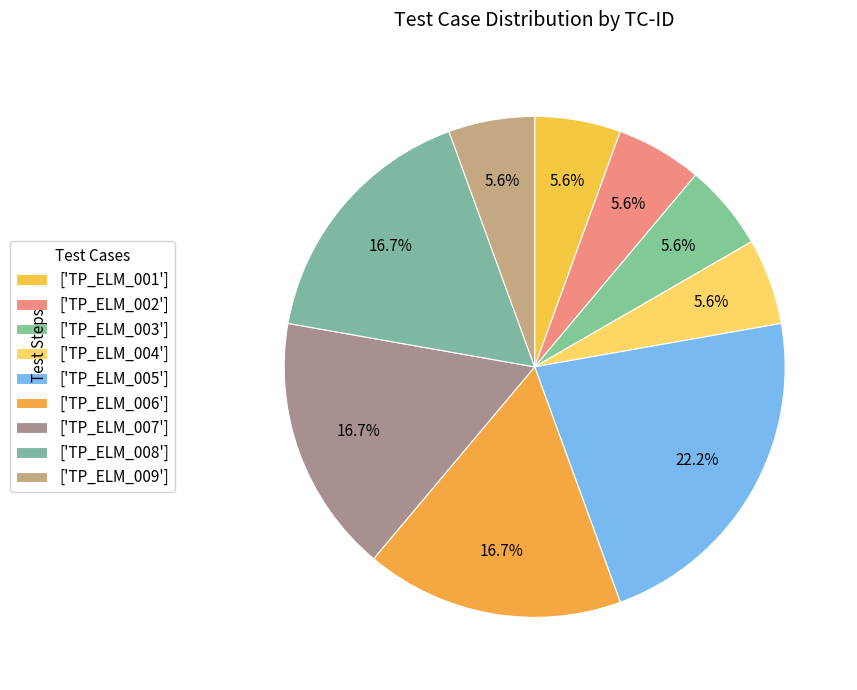

Is there a majority slice in this chart?

No